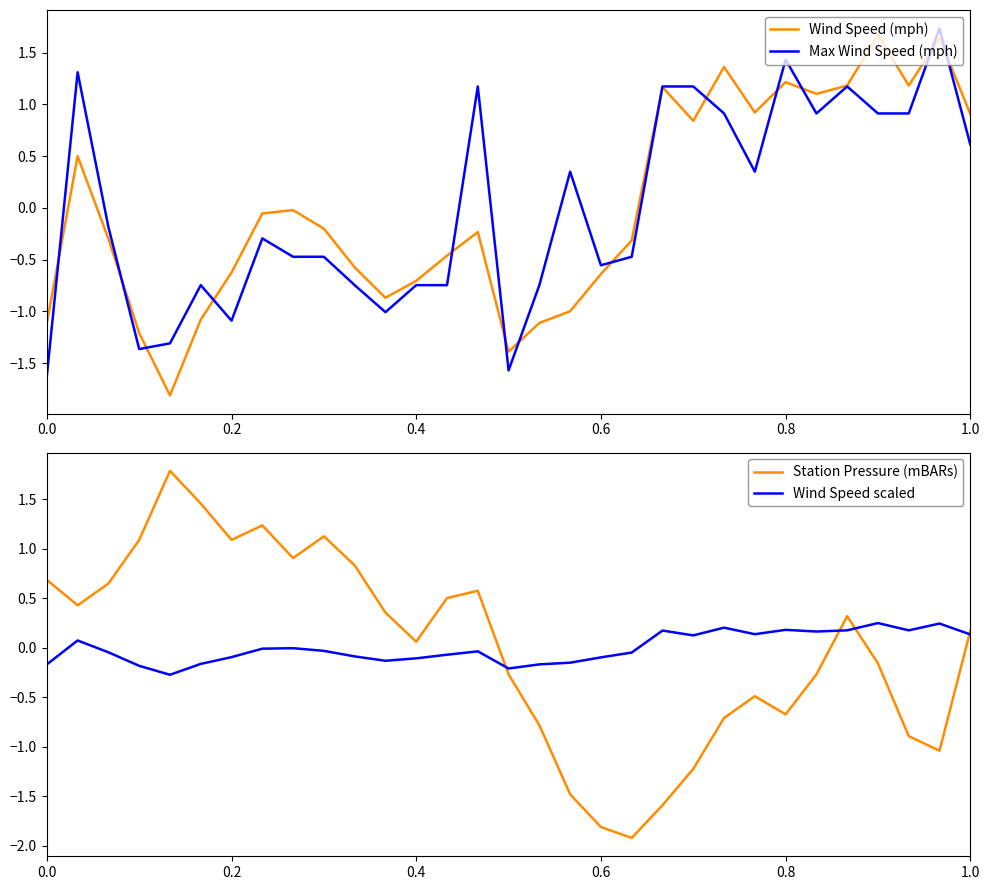

What is the minimum value for Wind Speed (mph)?

-1.8